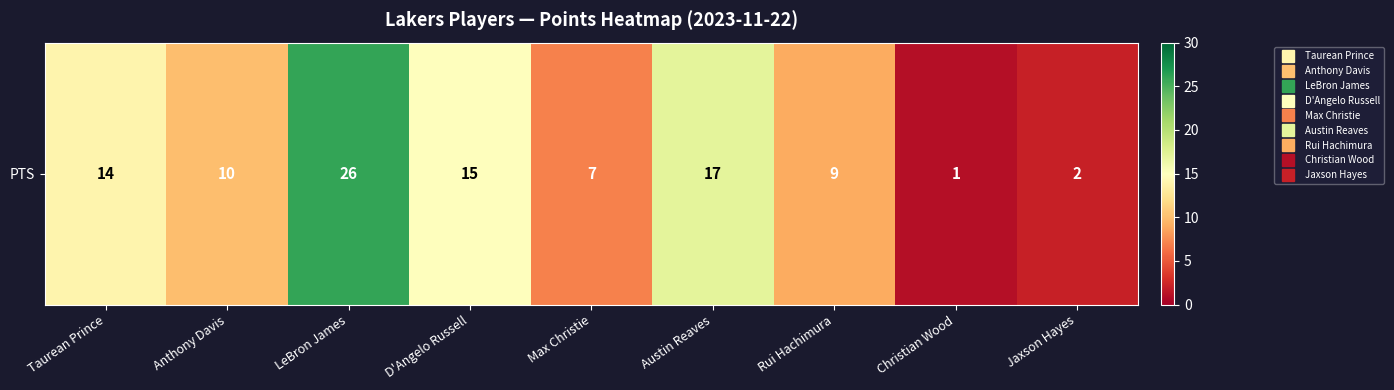

What is the difference between the second highest and minimum values?

16